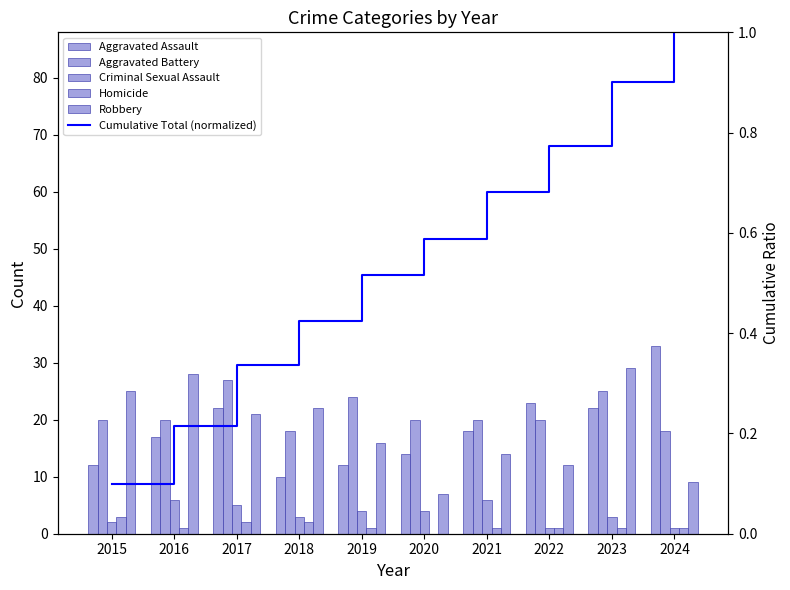

Is it true that Aggravated Assault equals 16.9 at 2015?

False